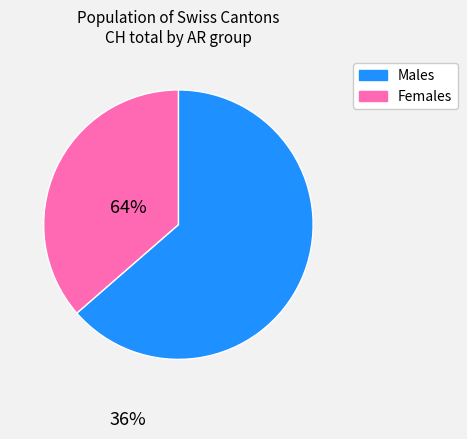

Does any single category account for the majority?

Yes